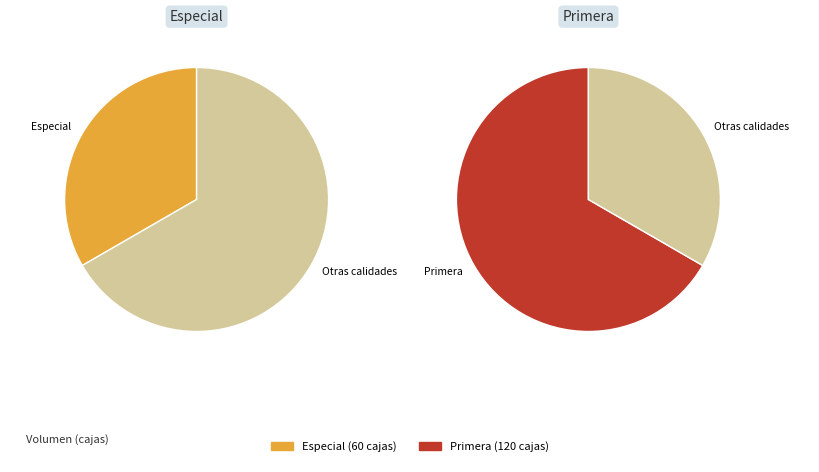

Which has a higher value, Especial or Primera?

Primera